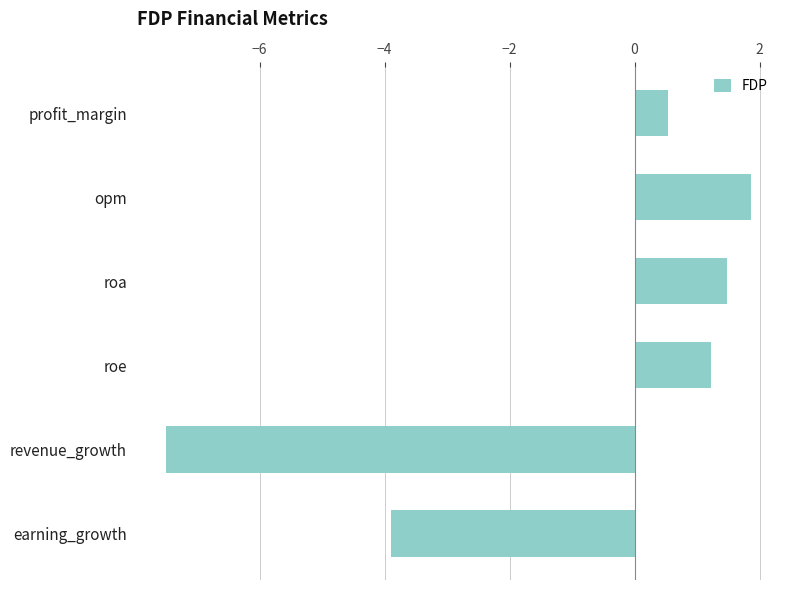

Rank the categories by value from lowest to highest.

revenue_growth, earning_growth, profit_margin, roe, roa, opm